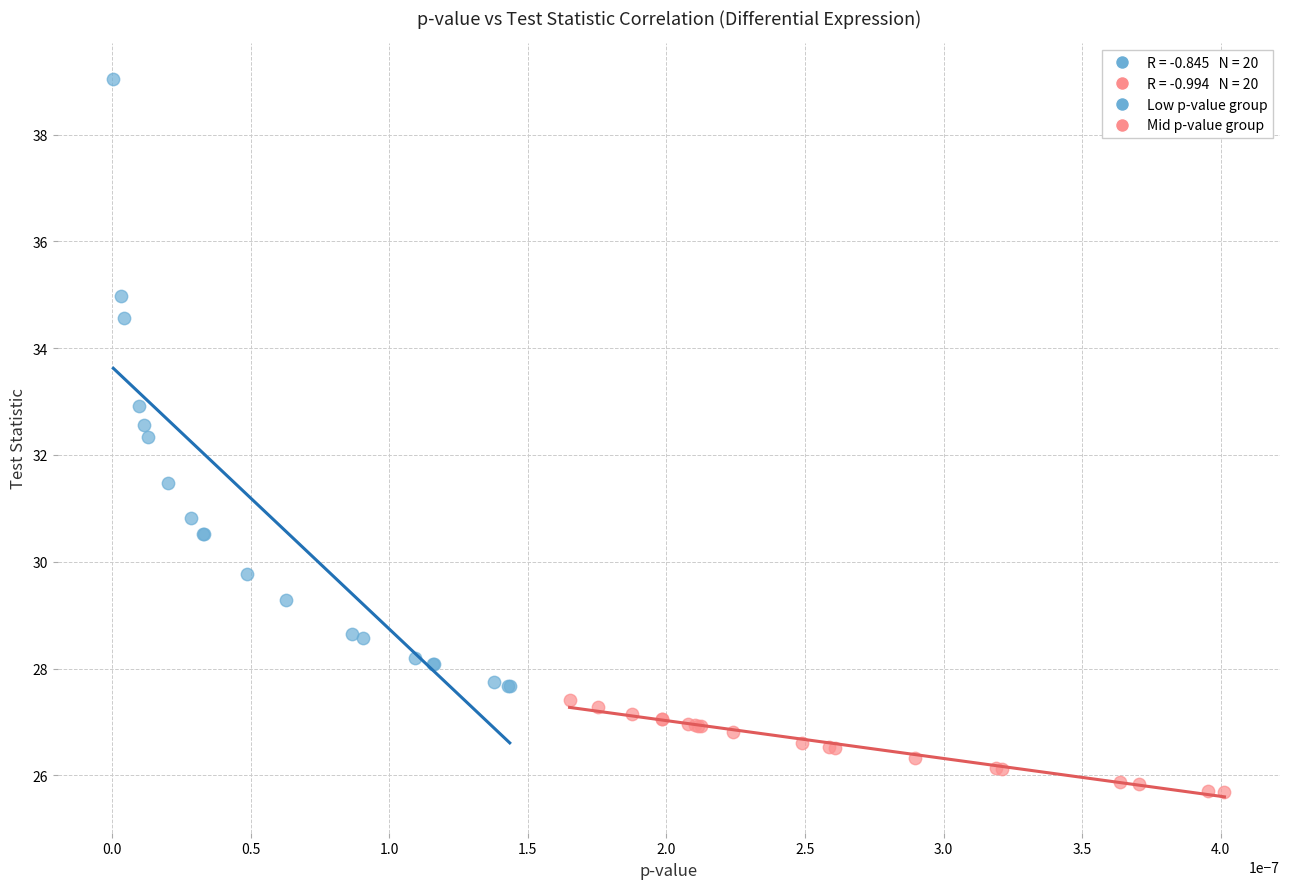

Which series reaches the maximum Y coordinate?

Low p-value group